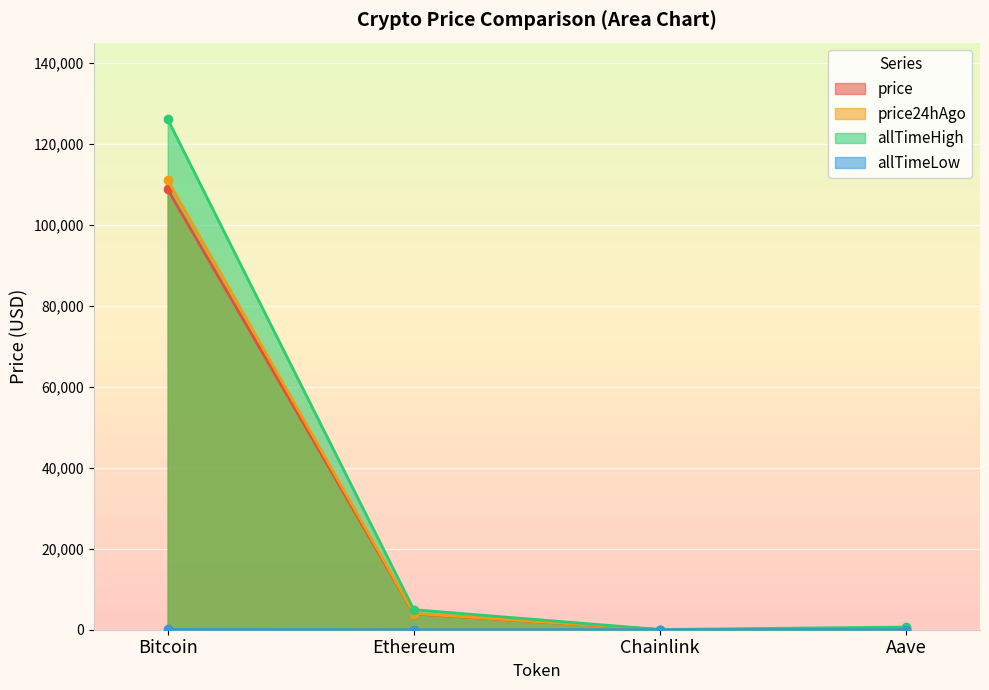

List the series in order of their peak value, highest first.

allTimeHigh, price24hAgo, price, allTimeLow